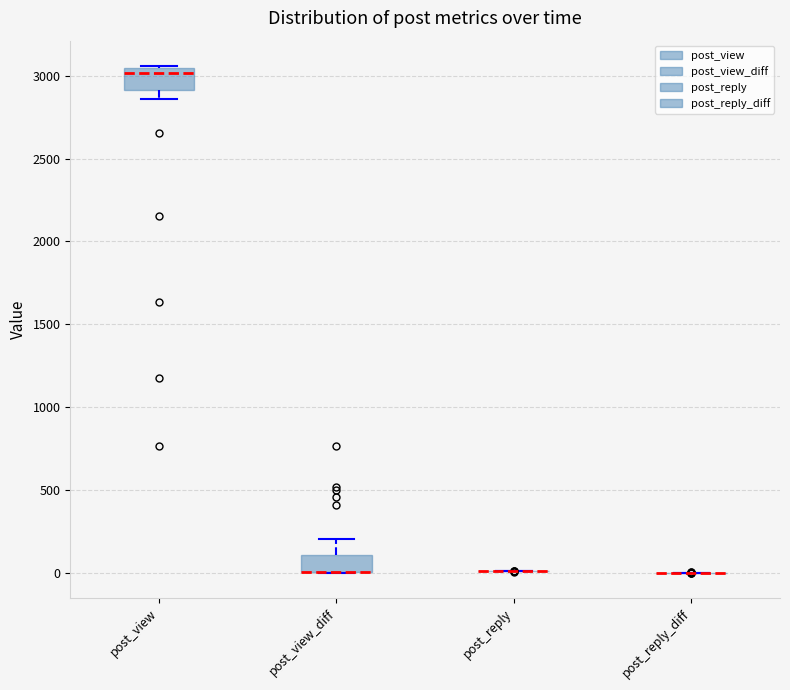

Reading left to right, read every box against the y-axis: the position of its median line, the range the box covers, and the ends of its whiskers. The values are not printed on the chart, so give them approximately, as read against the axis.

post_view: median 3000, box 2900 to 3050, whiskers 2850 to 3050
post_view_diff: median 0 (drawn on the box's lower edge), box 0 to 100, whiskers 0 to 200
post_reply: box collapsed to a line at 0, whiskers 0 to 0
post_reply_diff: box collapsed to a line at 0, whiskers 0 to 0